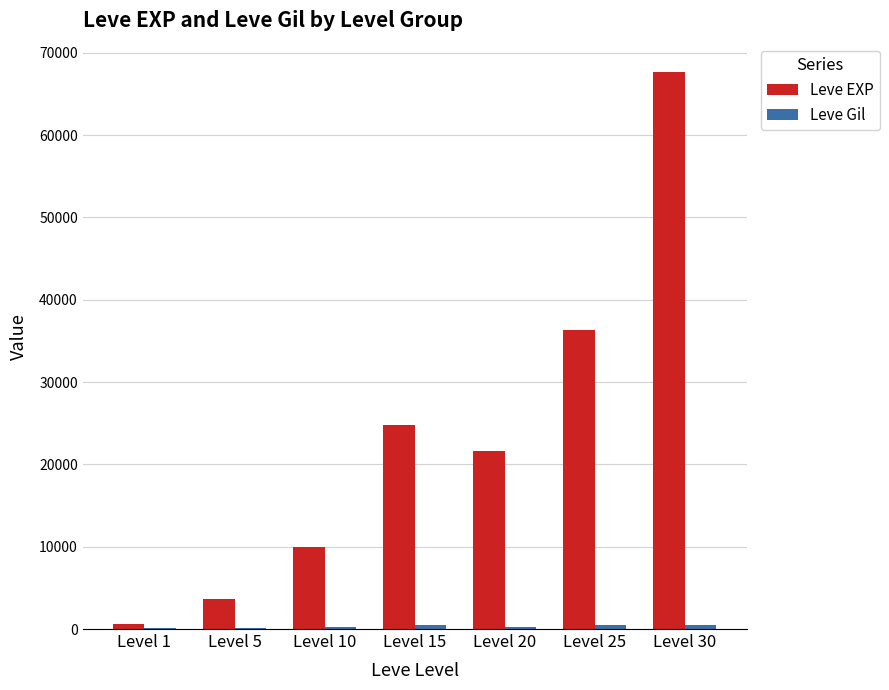

Which category has the highest value across all series?

Level 30